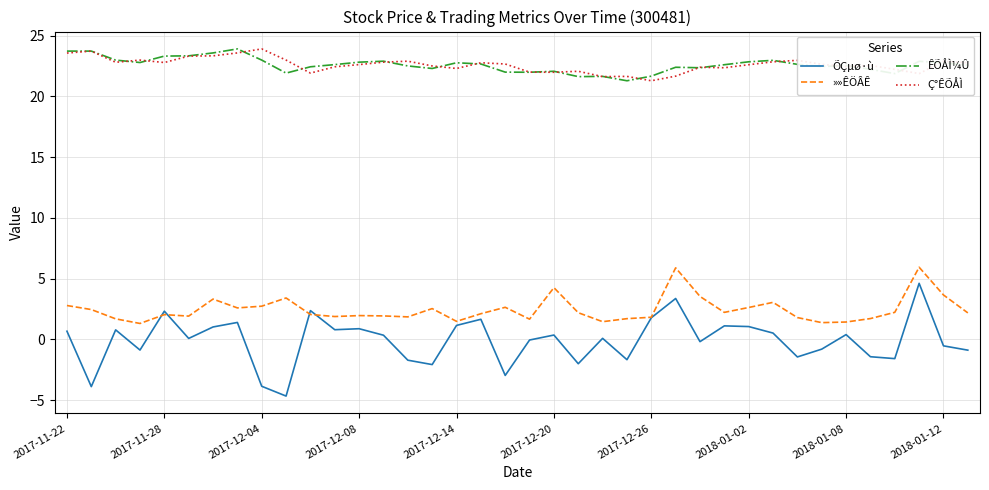

Which series has the widest spread of values?

ÕÇµø·ù